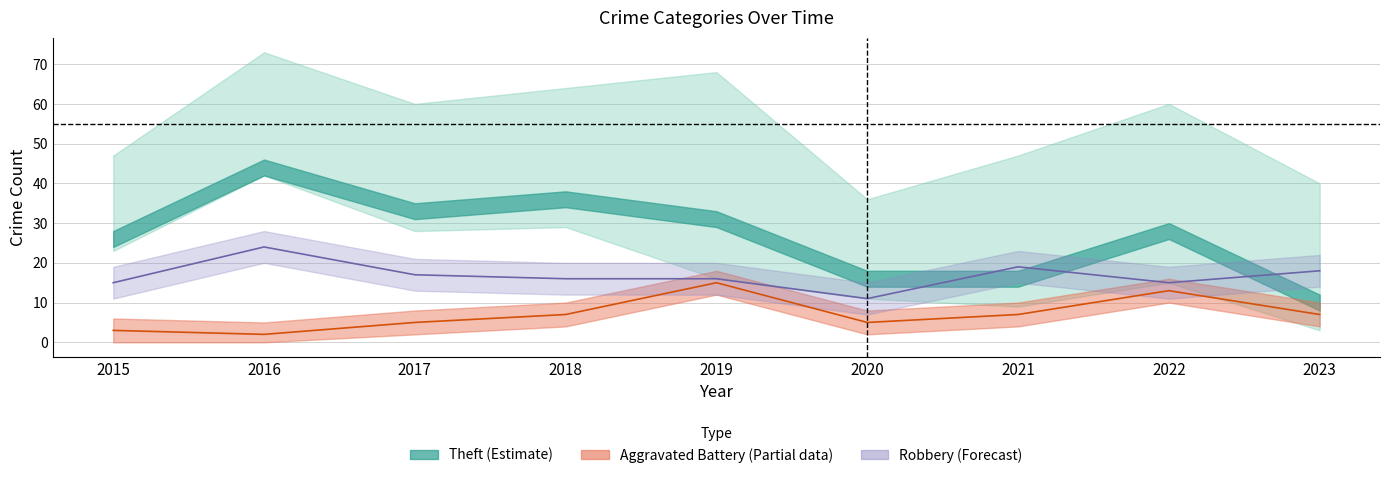

How many categories are shown in the chart?

9